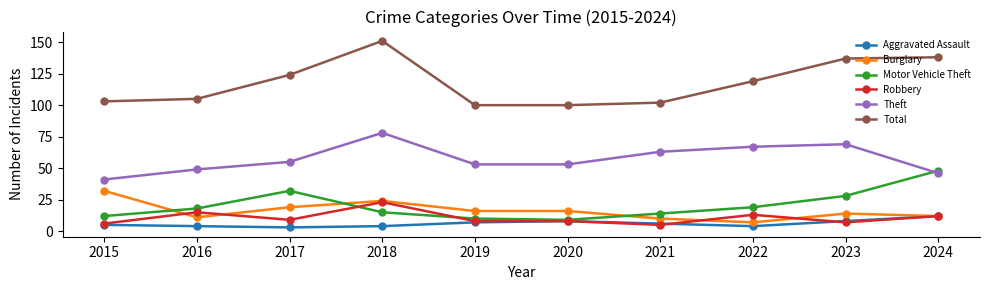

How many values in the Motor Vehicle Theft series are below 18?

5